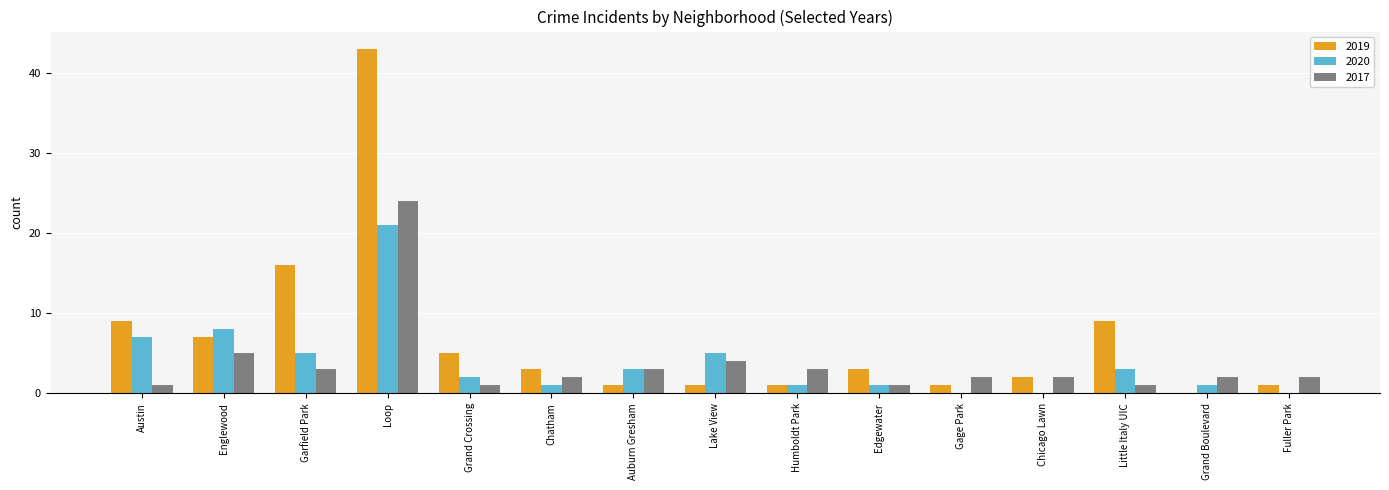

What is the sum of all 2019 values?

102